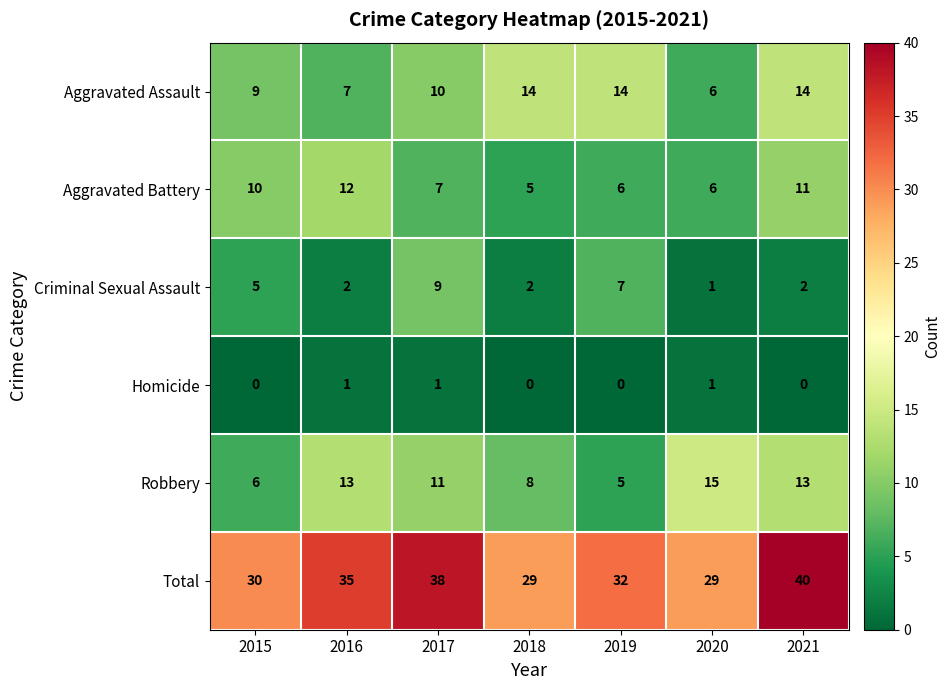

What is the difference between the highest and lowest values at 2018?

29